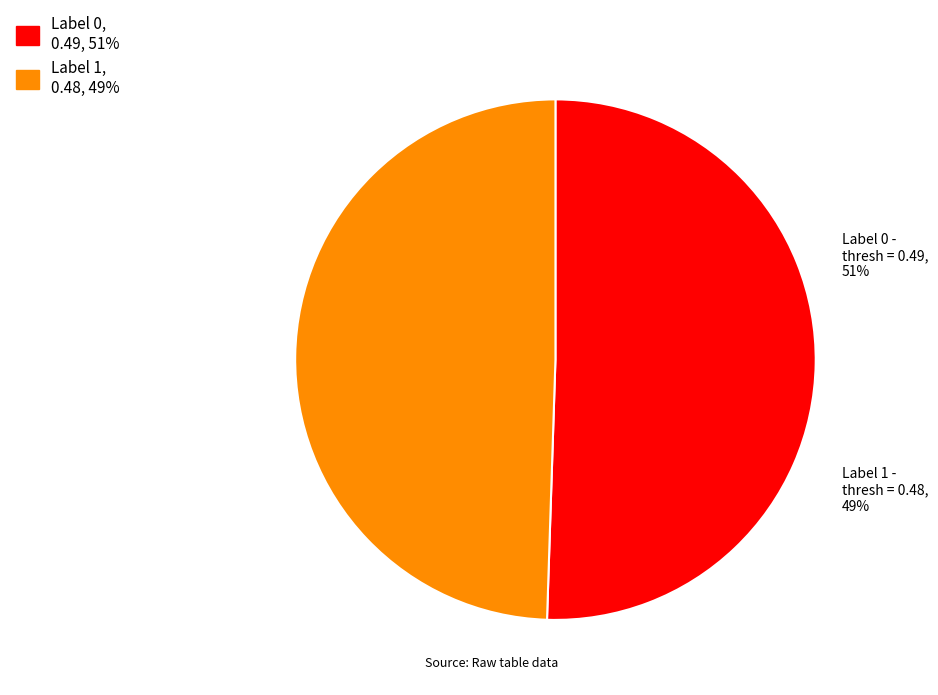

Does any single category account for the majority?

Yes